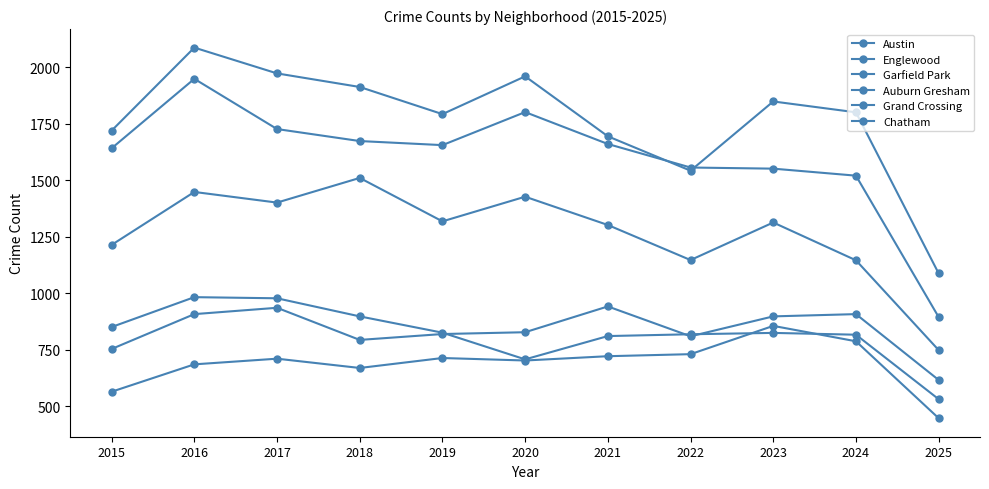

At which category does Garfield Park reach its first local valley?

2017